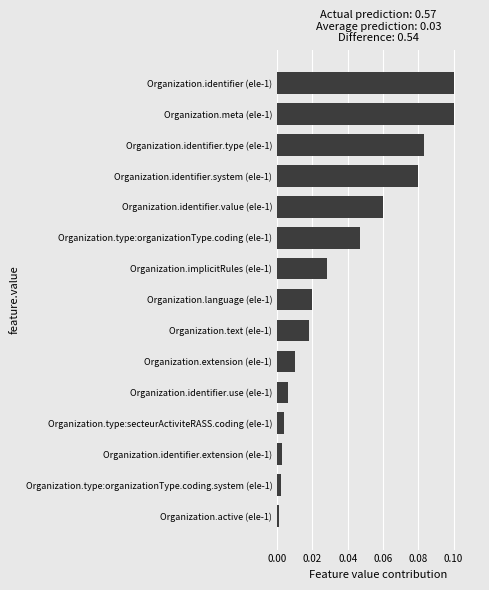

Does the chart contain any negative values?

No